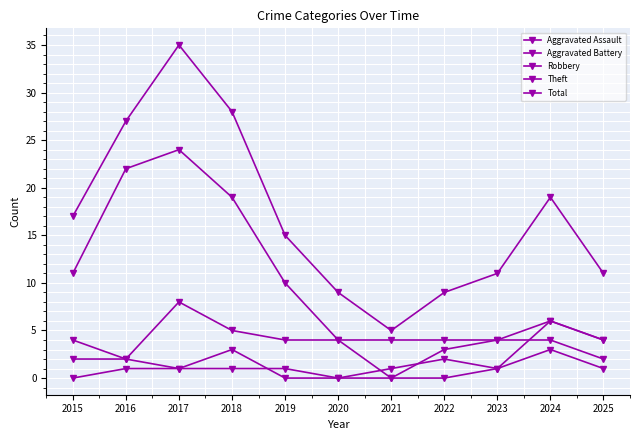

At how many categories does at least one series exceed 3?

11